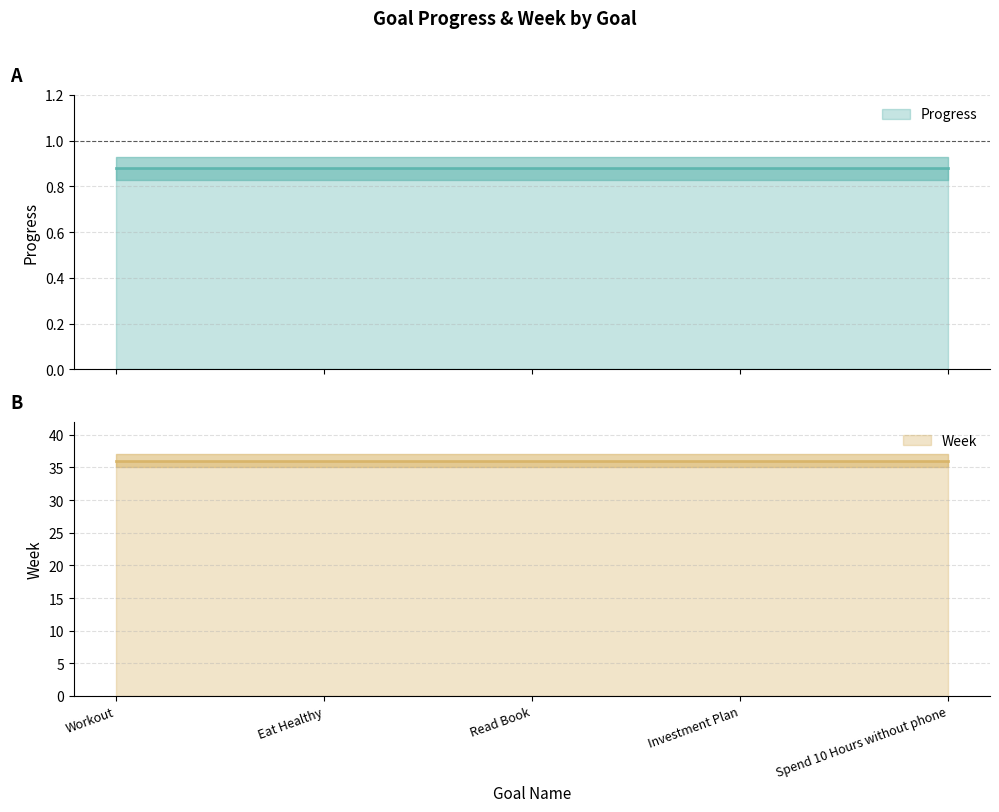

True or false: Week and Progress cross at least once.

False